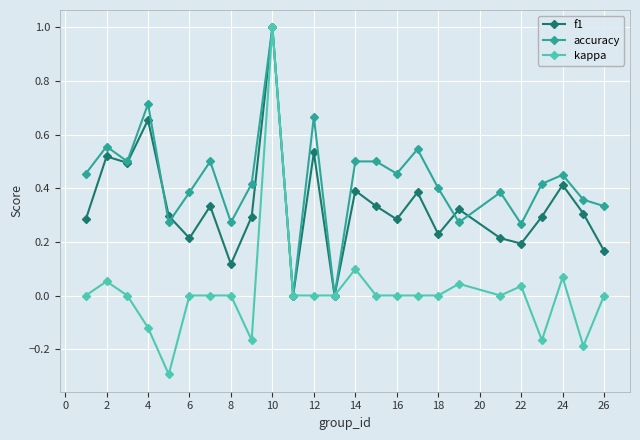

What is the greatest value displayed?

1.0